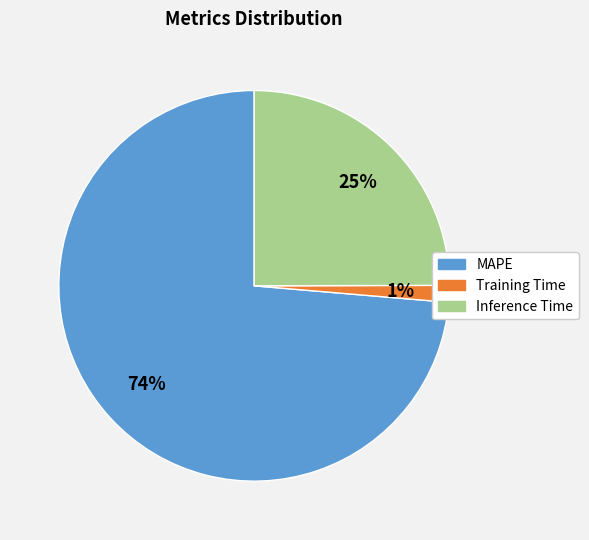

True or false: Inference Time accounts for 25% of the total.

True